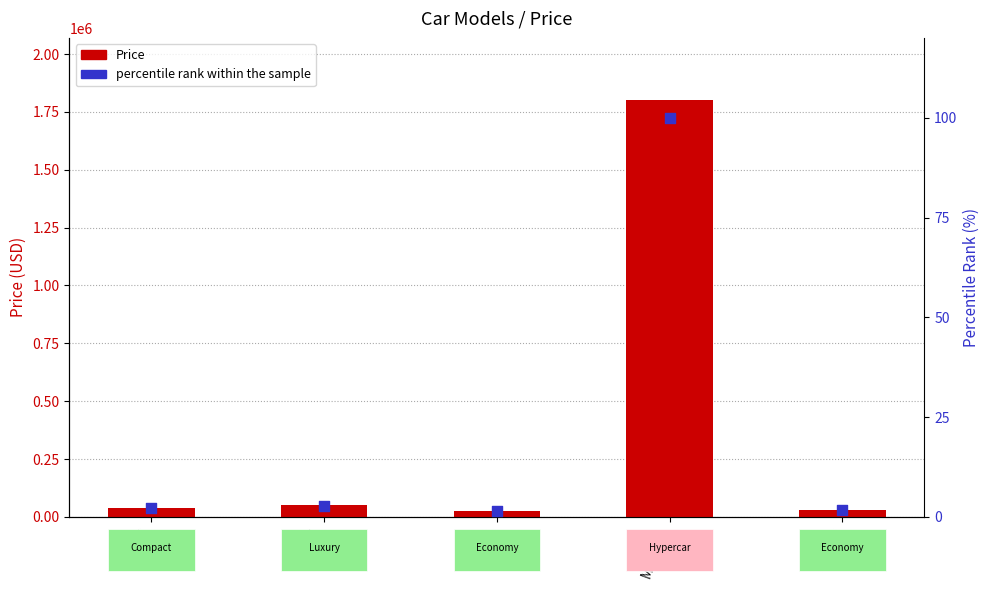

Which series has the largest Y range (max minus min)?

Price